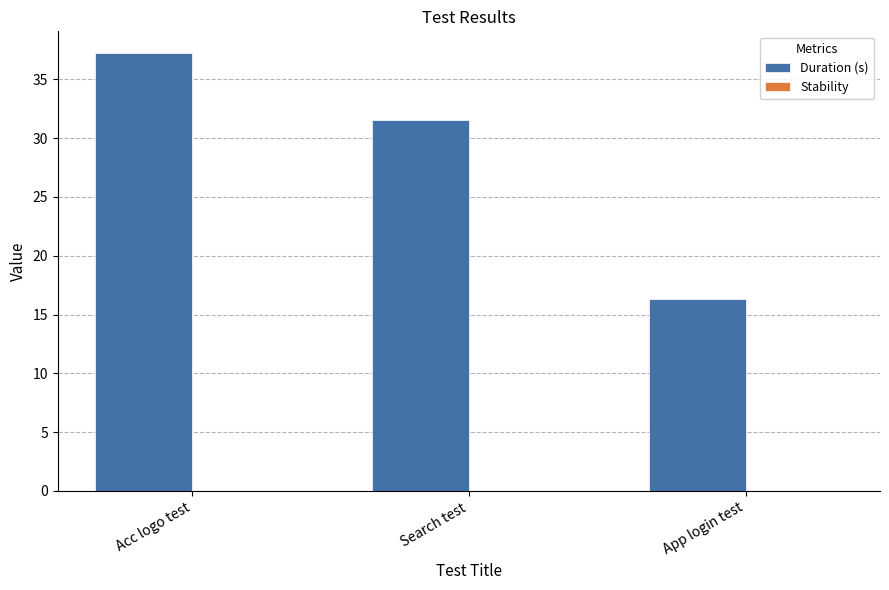

Rank the categories by value from lowest to highest.

App login test, Search test, Acc logo test